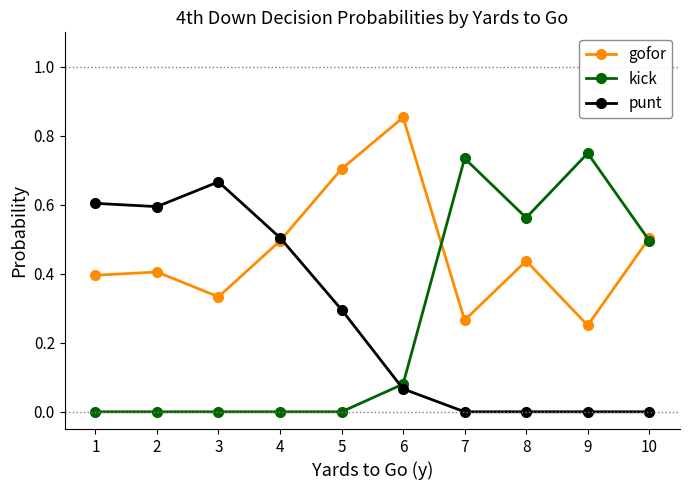

What is the value of the punt point at the 4th from the left?

0.5